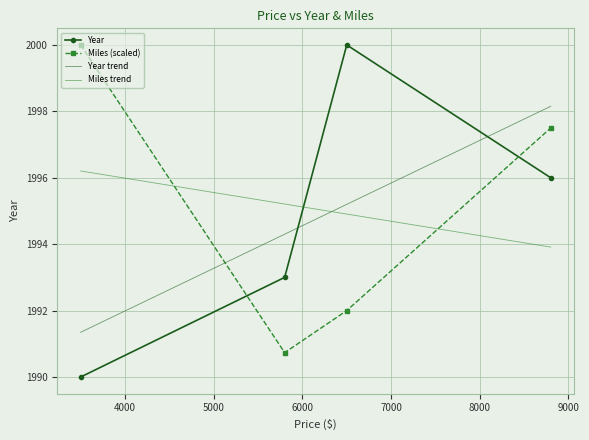

True or false: Miles has a value of 1336.7 at 3500.

False